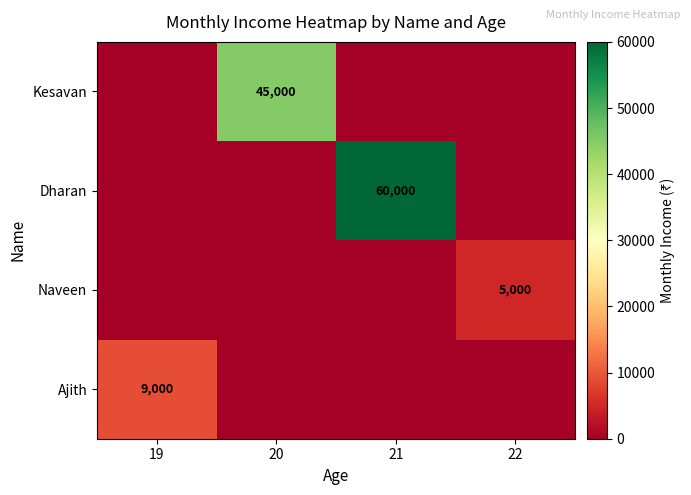

List the labels in order of Ajith value, largest first.

19, 20, 21, 22